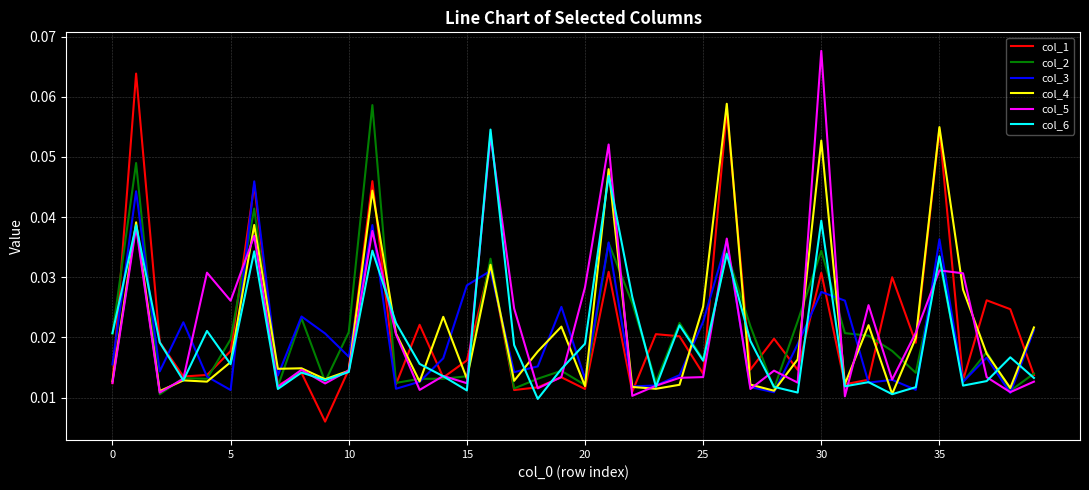

Does the chart have visible grid lines?

Yes